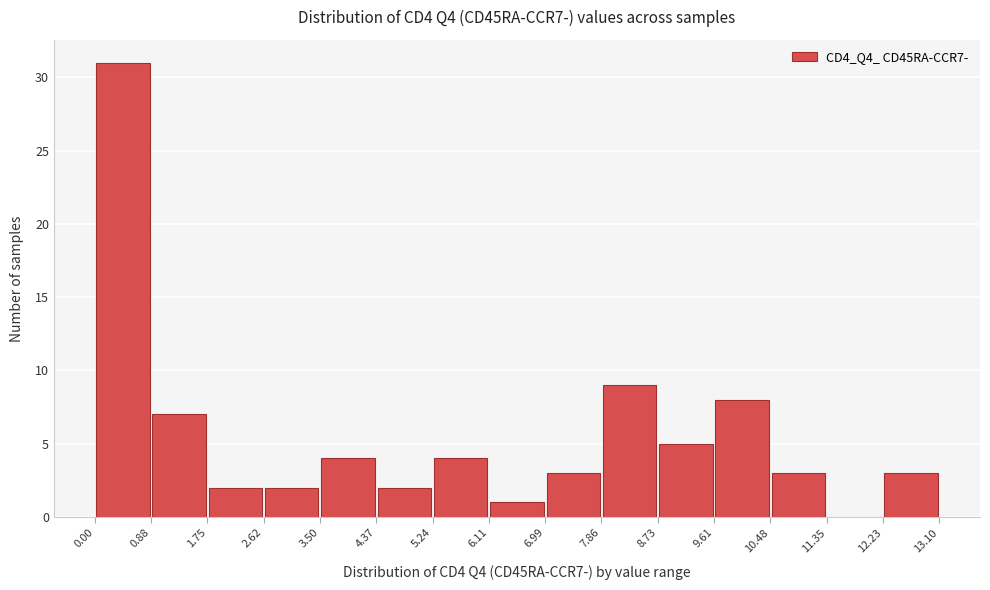

Reading left to right, list every bar in this chart as the range it spans on the x-axis followed by its height. The values are not printed on the chart, so give them approximately, as read against the axis.

0.00 to 0.88: 31
0.88 to 1.75: 7
1.75 to 2.62: 2
2.62 to 3.50: 2
3.50 to 4.37: 4
4.37 to 5.24: 2
5.24 to 6.11: 4
6.11 to 6.99: 1
6.99 to 7.86: 3
7.86 to 8.73: 9
8.73 to 9.61: 5
9.61 to 10.48: 8
10.48 to 11.35: 3
11.35 to 12.23: 0
12.23 to 13.10: 3